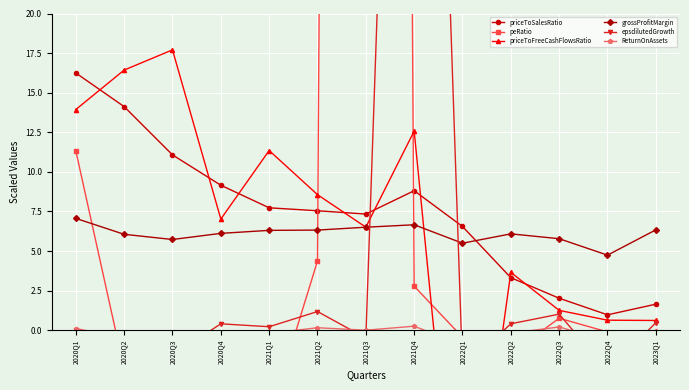

Rank the categories by epsdilutedGrowth value from lowest to highest.

2020Q2, 2022Q4, 2022Q1, 2020Q3, 2021Q3, 2020Q1, 2021Q1, 2020Q4, 2022Q2, 2023Q1, 2022Q3, 2021Q2, 2021Q4